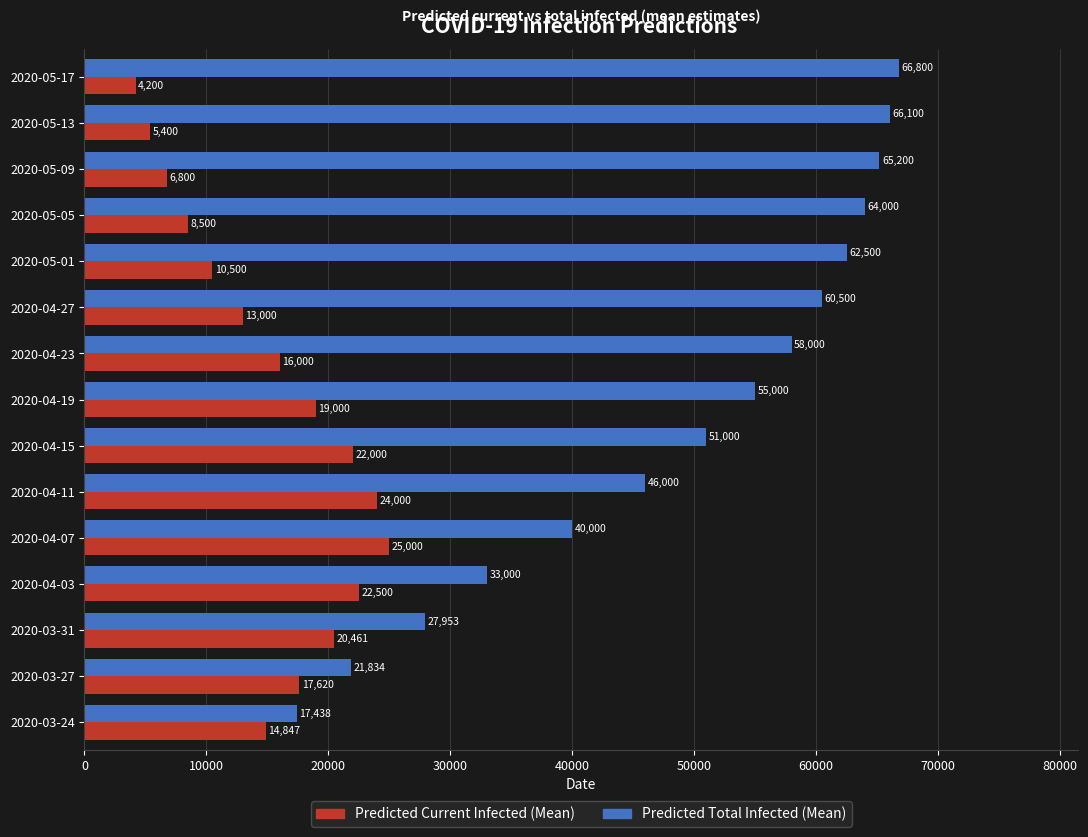

What is the difference between the Predicted Current Infected (Mean) values at 2020-04-07 and 2020-05-17?

20800